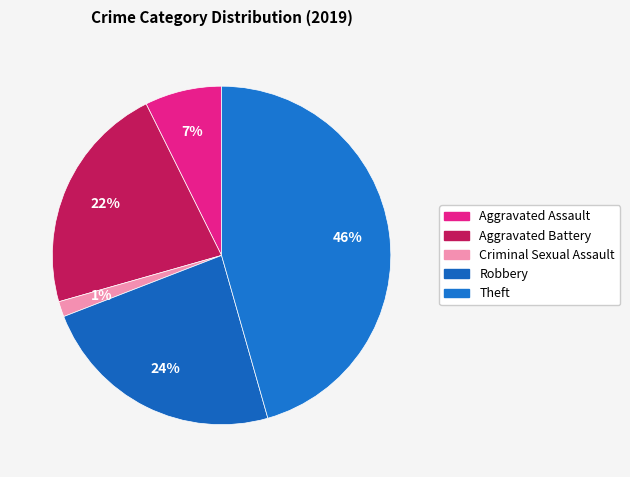

To the nearest percent, what is the average slice percentage?

20%